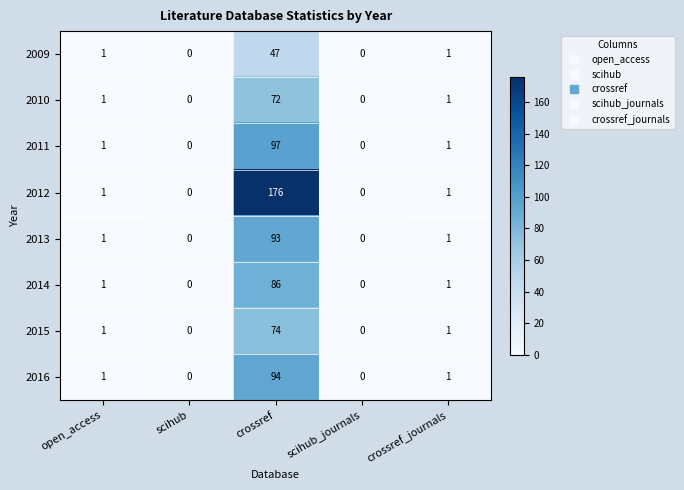

Count the number of categories in the chart.

5